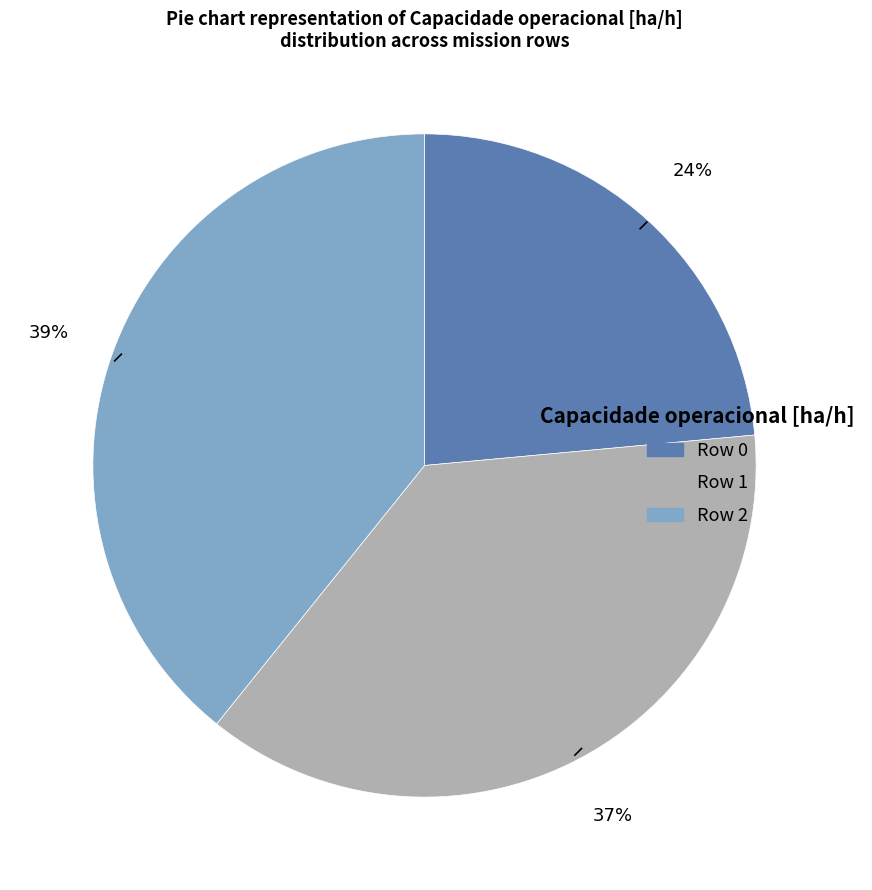

Is there any slice that represents more than half of the pie?

No